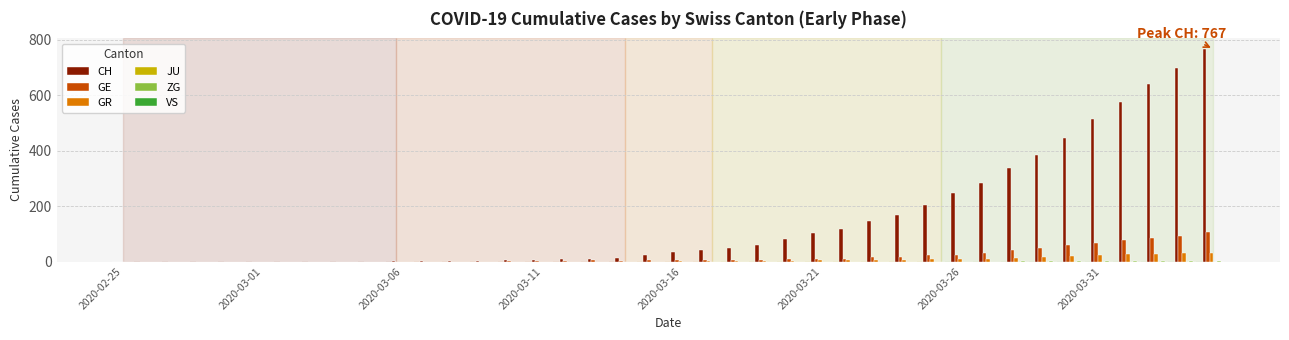

How many series are shown in this chart?

4